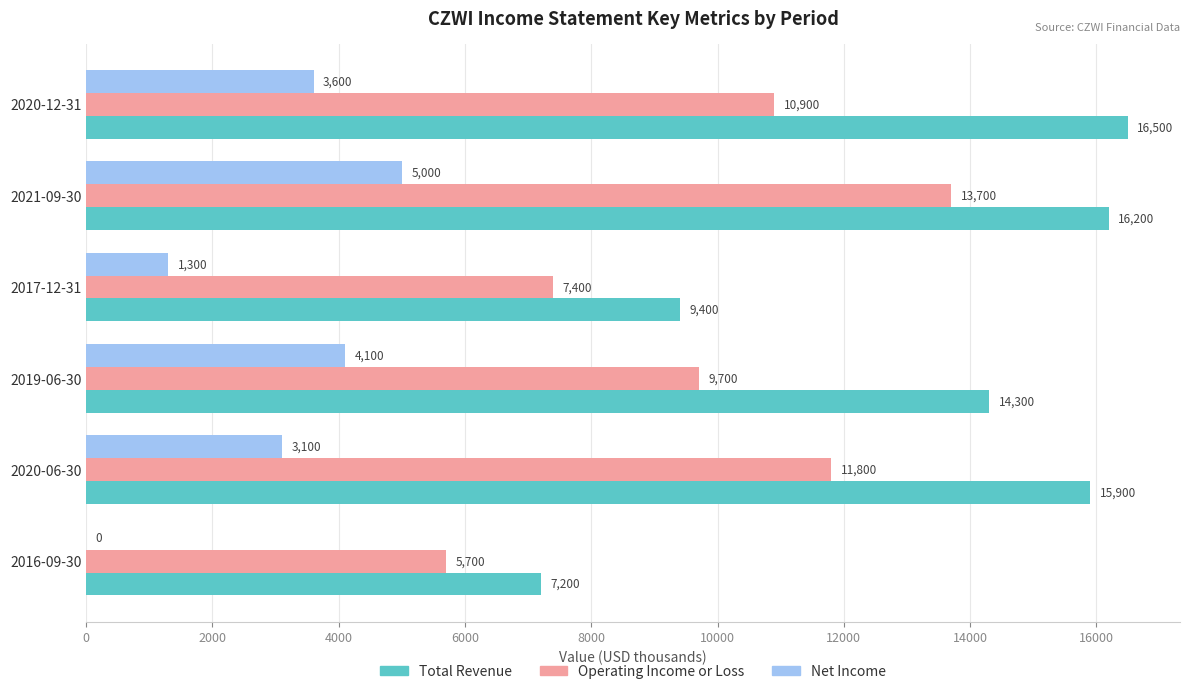

The Total Revenue series shows 12621 at 2016-09-30. True or false?

False